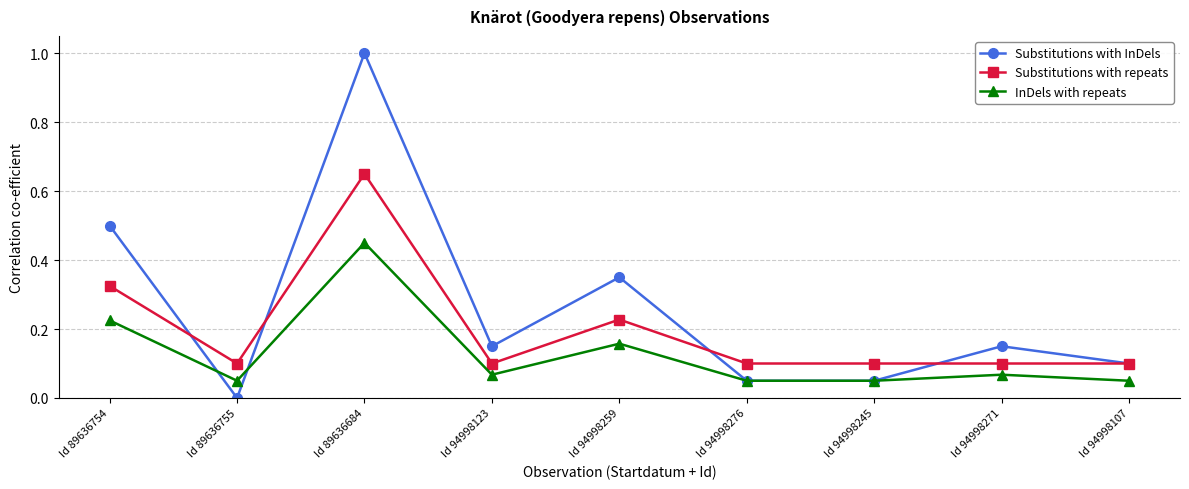

What position from the right is Id 94998245?

3